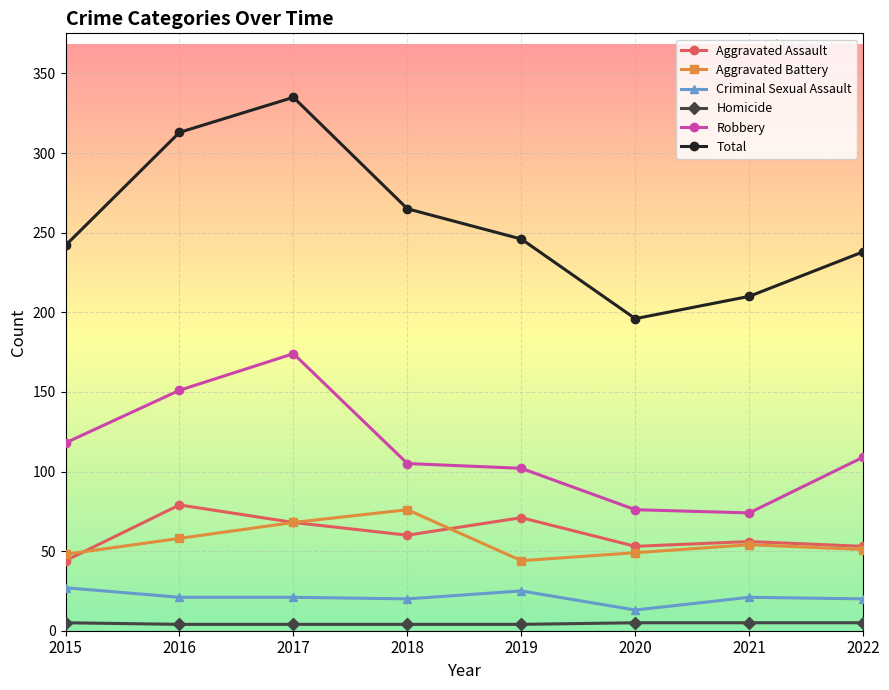

Which category has the highest value in the Robbery series?

2017